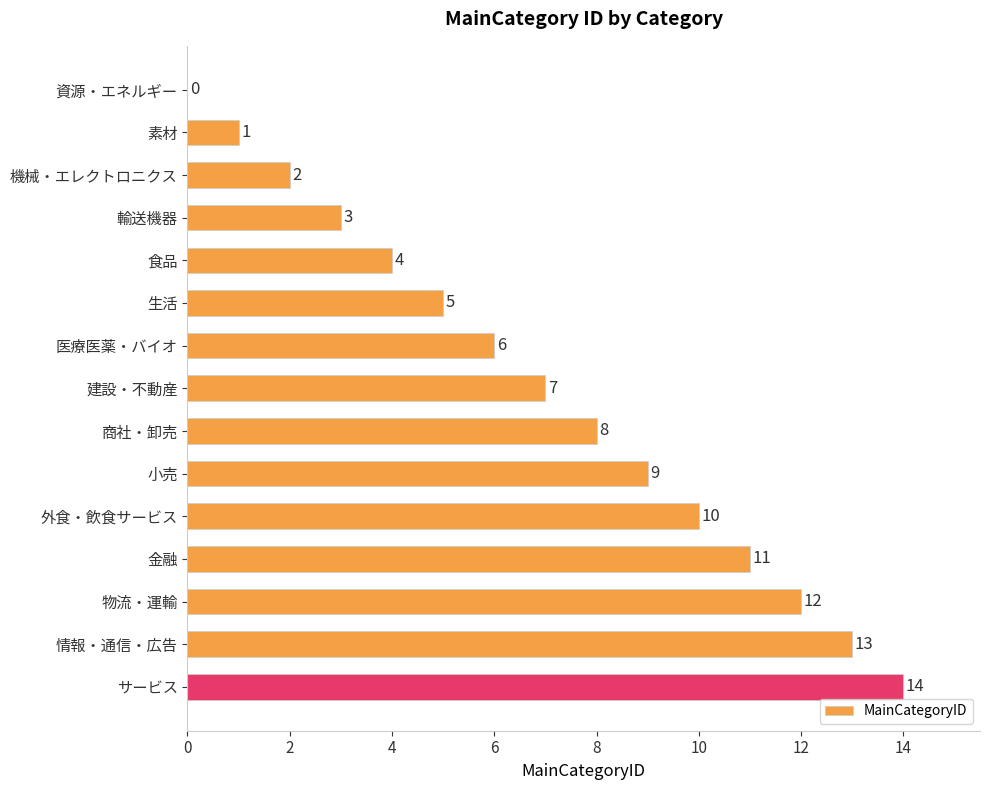

What is the sum of all values?

105